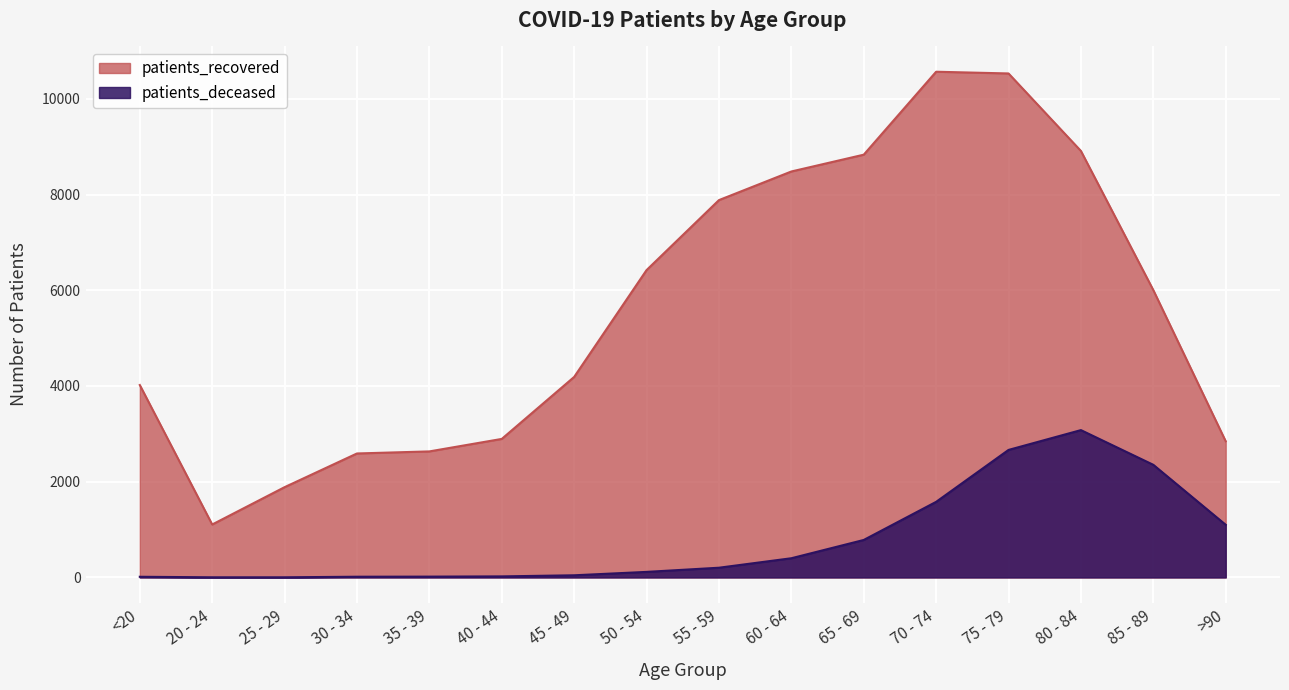

At which category is the sum across all series the highest?

75 - 79